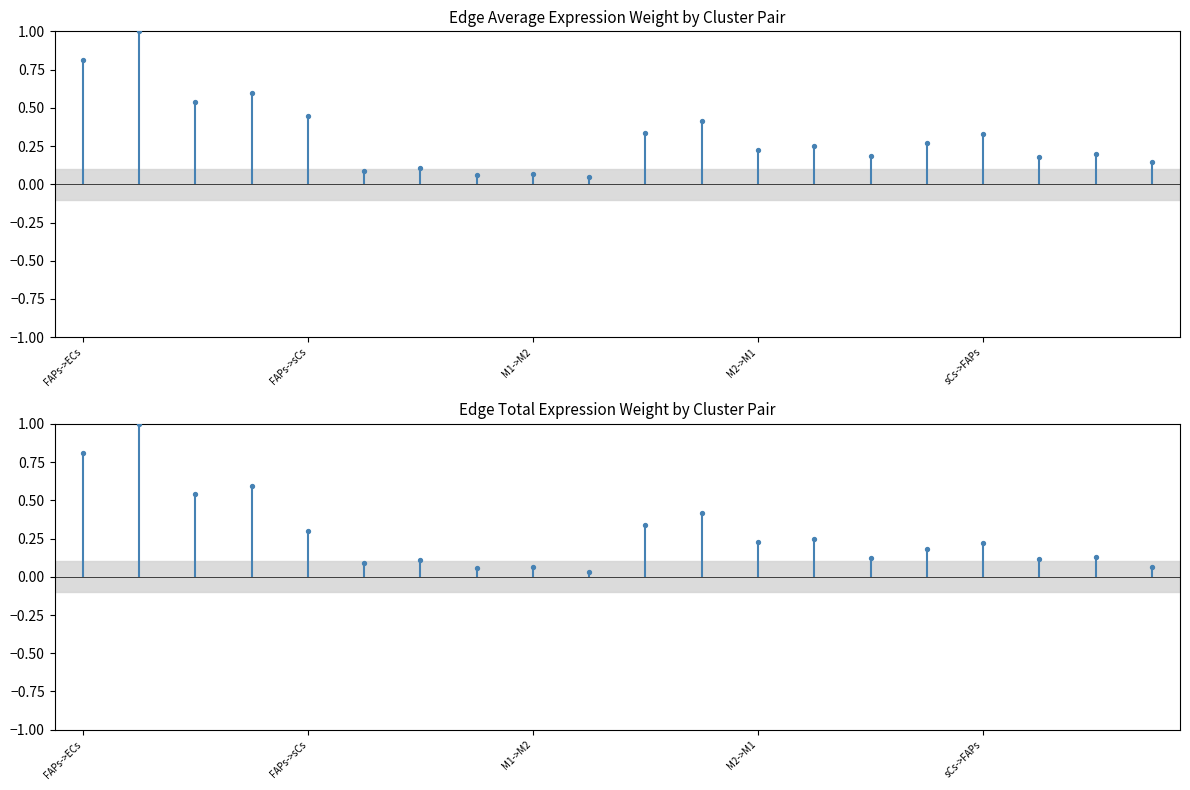

Which series reaches the minimum Y coordinate?

Edge total expression weight